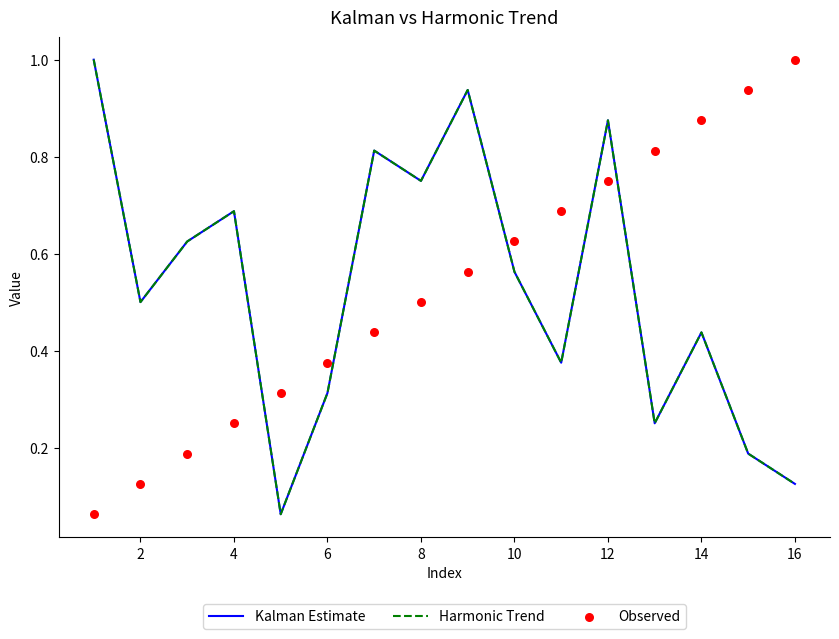

Which series contains the lowest Y value?

Kalman Estimate